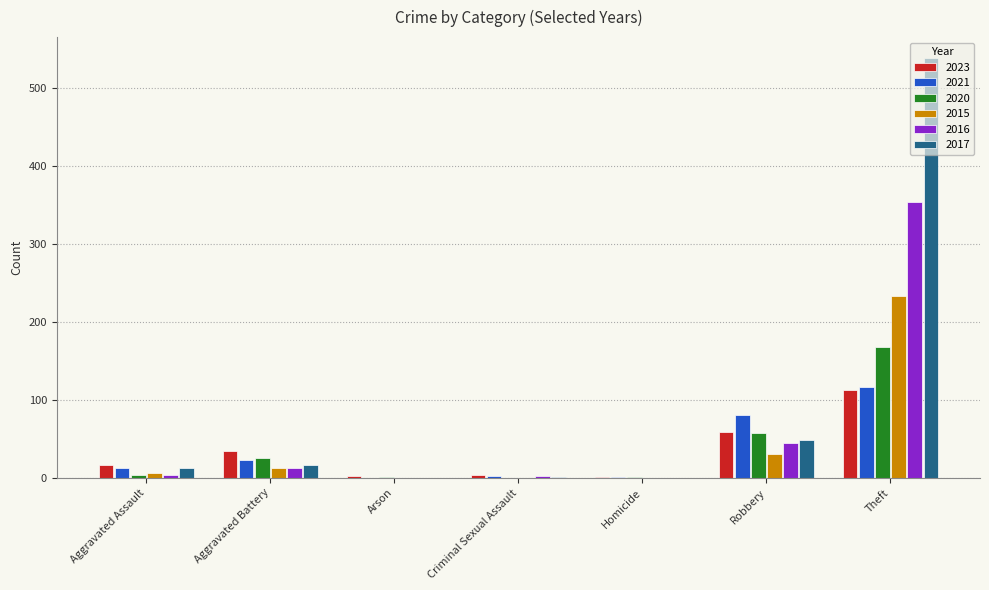

Between Robbery and Theft, which series saw the biggest shift?

2017